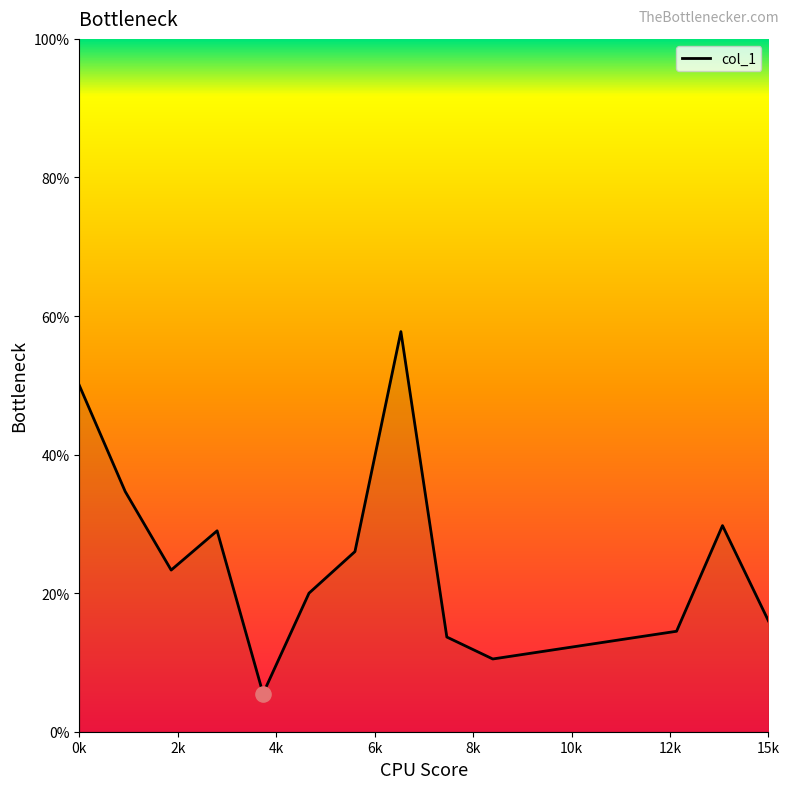

What is the minimum value shown in the chart?

5.5